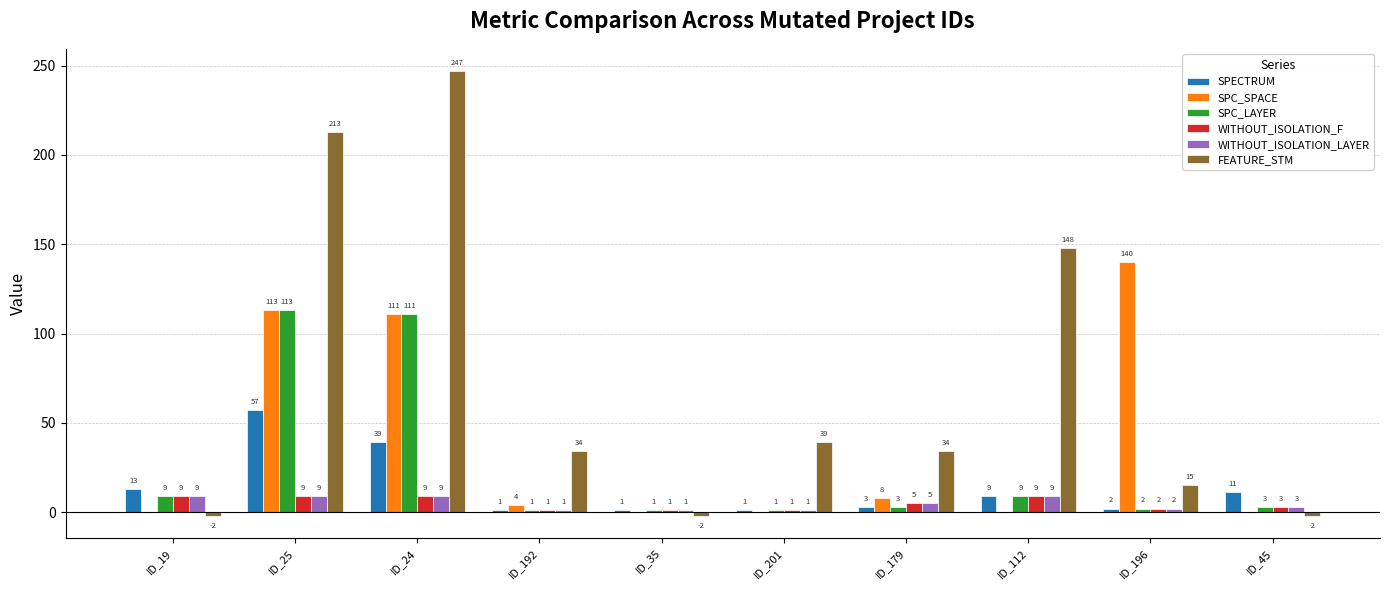

Reading right to left, extract all data points from this chart.

SPECTRUM: 11	2	9	3	1	1	1	39	57	13
SPC_SPACE: 0	140	0	8	0	0	4	111	113	0
SPC_LAYER: 3	2	9	3	1	1	1	111	113	9
WITHOUT_ISOLATION_F: 3	2	9	5	1	1	1	9	9	9
WITHOUT_ISOLATION_LAYER: 3	2	9	5	1	1	1	9	9	9
FEATURE_STM: -2	15	148	34	39	-2	34	247	213	-2